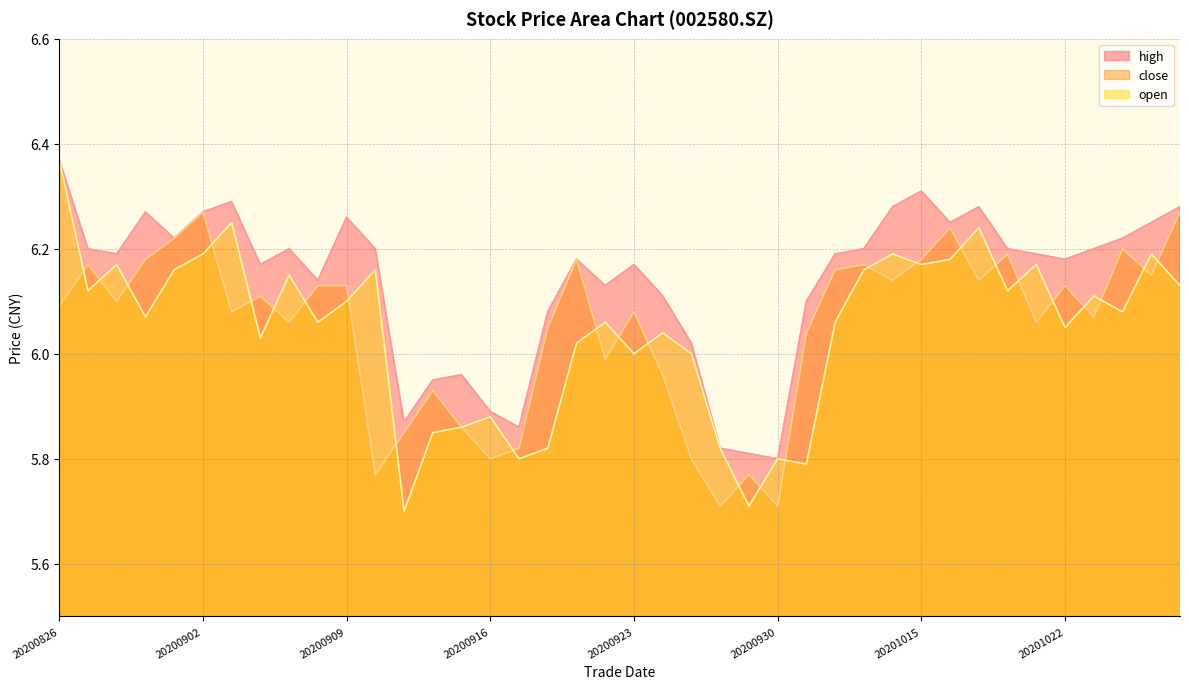

How many data points in high are less than 6?

8